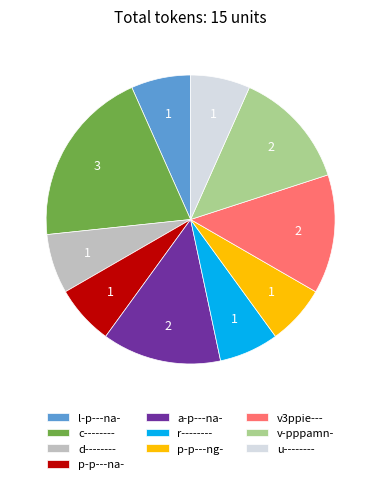

What is the largest slice in the pie chart?

c--------